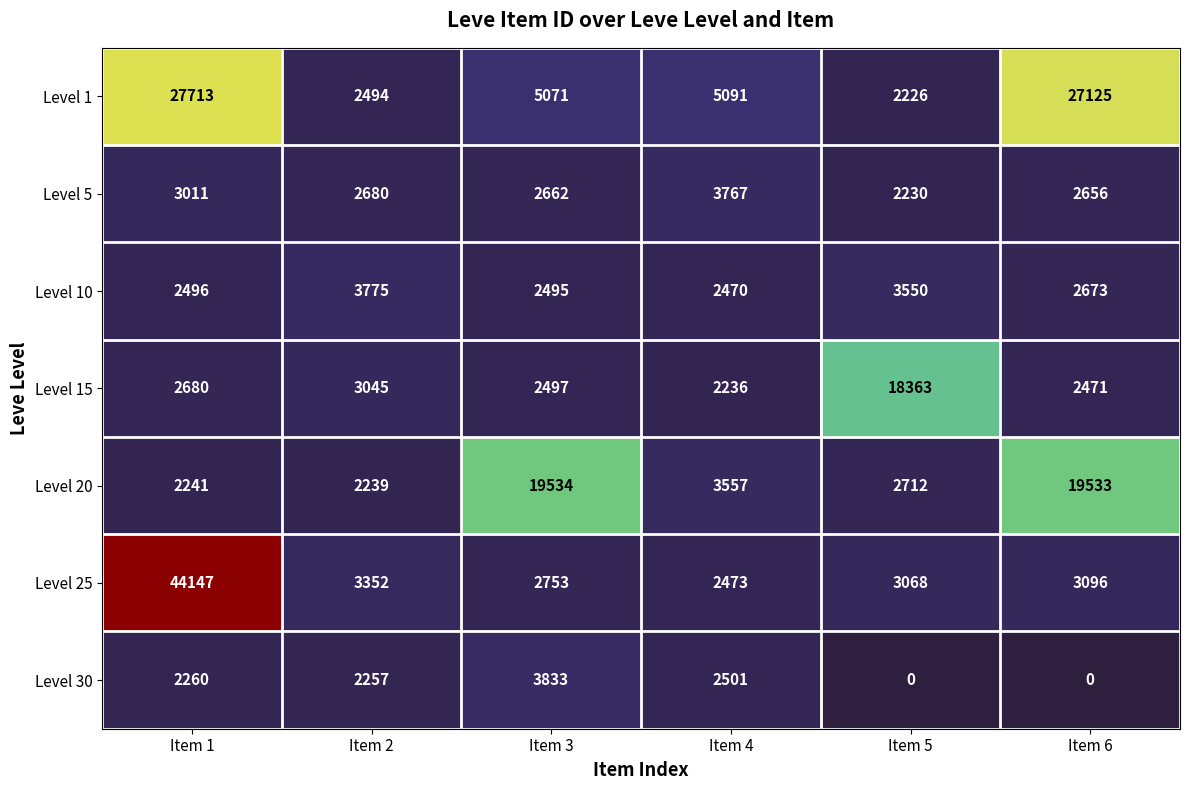

What is the difference between the Level 30 values at Item 1 and Item 2?

3